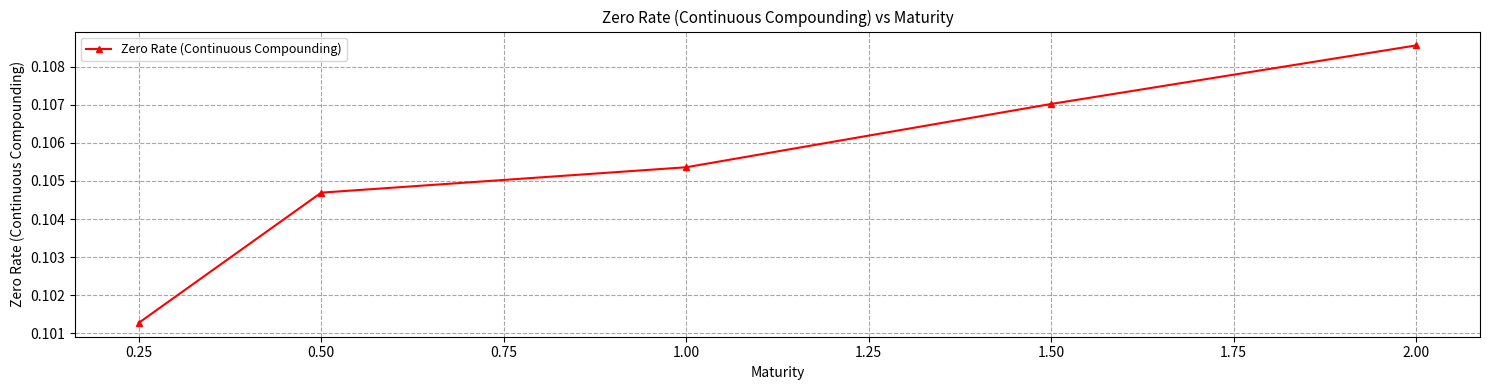

What is the sum of all values?

0.5